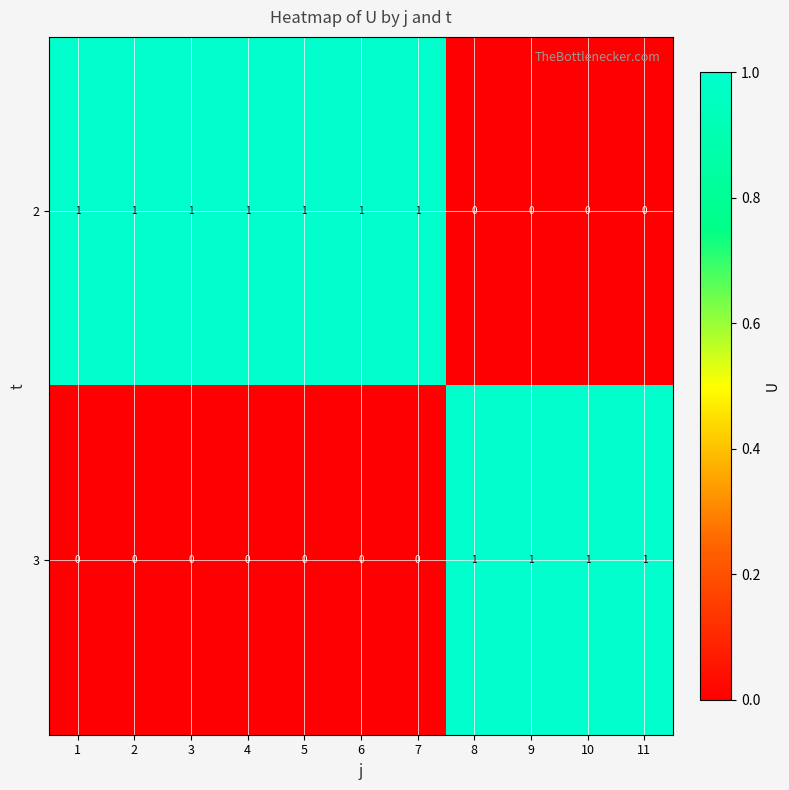

Reading left to right, transcribe all the data shown in this chart.

2: 1=1	2=1	3=1	4=1	5=1	6=1	7=1	8=0	9=0	10=0	11=0
3: 1=0	2=0	3=0	4=0	5=0	6=0	7=0	8=1	9=1	10=1	11=1